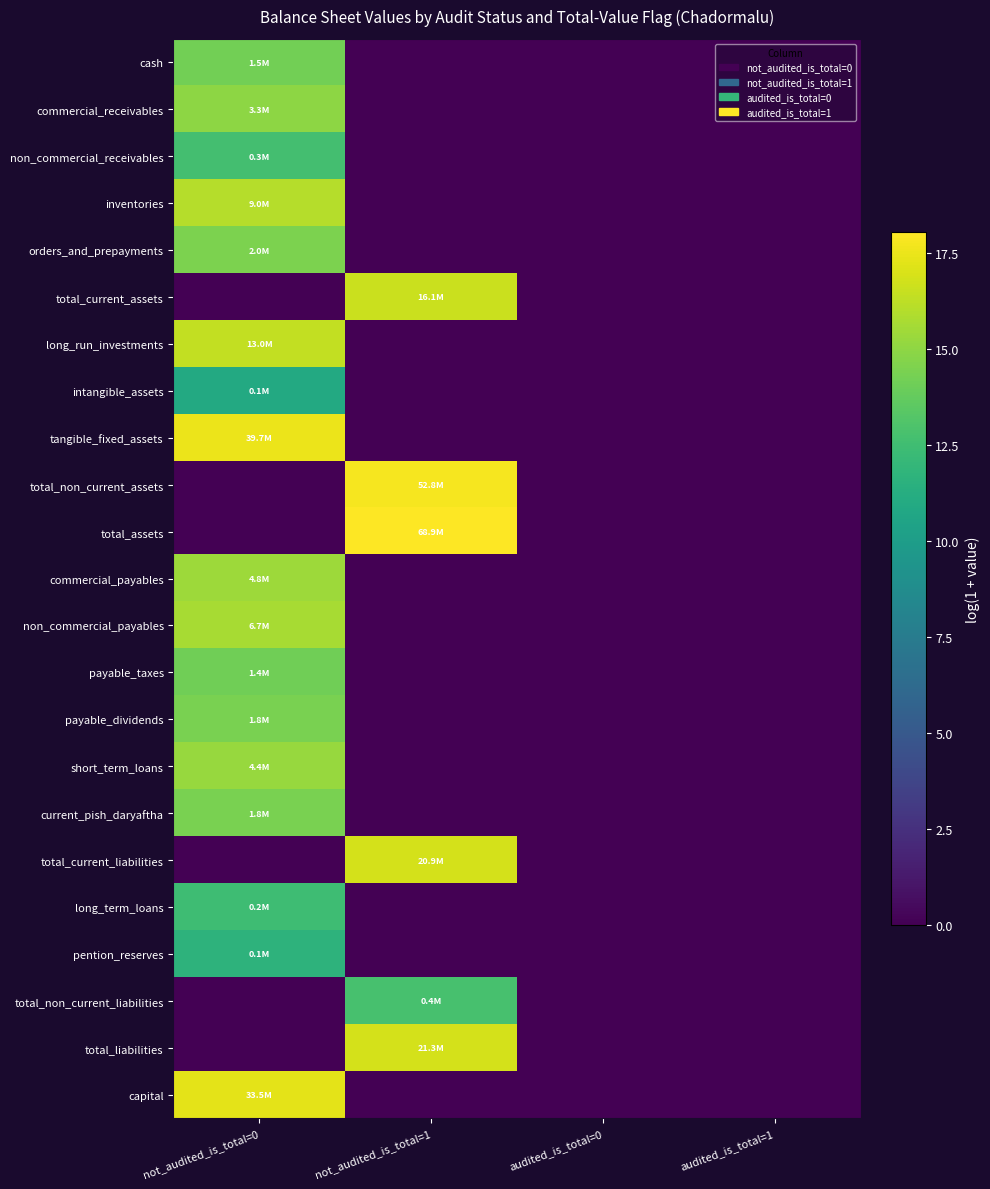

Reading left to right, transcribe all the data shown in this chart.

cash: not_audited_is_total=0=14.2	not_audited_is_total=1=0.0	audited_is_total=0=0.0	audited_is_total=1=0.0
commercial_receivables: not_audited_is_total=0=15.0	not_audited_is_total=1=0.0	audited_is_total=0=0.0	audited_is_total=1=0.0
non_commercial_receivables: not_audited_is_total=0=12.6	not_audited_is_total=1=0.0	audited_is_total=0=0.0	audited_is_total=1=0.0
inventories: not_audited_is_total=0=16.0	not_audited_is_total=1=0.0	audited_is_total=0=0.0	audited_is_total=1=0.0
orders_and_prepayments: not_audited_is_total=0=14.5	not_audited_is_total=1=0.0	audited_is_total=0=0.0	audited_is_total=1=0.0
total_current_assets: not_audited_is_total=0=0.0	not_audited_is_total=1=16.6	audited_is_total=0=0.0	audited_is_total=1=0.0
long_run_investments: not_audited_is_total=0=16.4	not_audited_is_total=1=0.0	audited_is_total=0=0.0	audited_is_total=1=0.0
intangible_assets: not_audited_is_total=0=11.0	not_audited_is_total=1=0.0	audited_is_total=0=0.0	audited_is_total=1=0.0
tangible_fixed_assets: not_audited_is_total=0=17.5	not_audited_is_total=1=0.0	audited_is_total=0=0.0	audited_is_total=1=0.0
total_non_current_assets: not_audited_is_total=0=0.0	not_audited_is_total=1=17.8	audited_is_total=0=0.0	audited_is_total=1=0.0
total_assets: not_audited_is_total=0=0.0	not_audited_is_total=1=18.0	audited_is_total=0=0.0	audited_is_total=1=0.0
commercial_payables: not_audited_is_total=0=15.4	not_audited_is_total=1=0.0	audited_is_total=0=0.0	audited_is_total=1=0.0
non_commercial_payables: not_audited_is_total=0=15.7	not_audited_is_total=1=0.0	audited_is_total=0=0.0	audited_is_total=1=0.0
payable_taxes: not_audited_is_total=0=14.2	not_audited_is_total=1=0.0	audited_is_total=0=0.0	audited_is_total=1=0.0
payable_dividends: not_audited_is_total=0=14.4	not_audited_is_total=1=0.0	audited_is_total=0=0.0	audited_is_total=1=0.0
short_term_loans: not_audited_is_total=0=15.3	not_audited_is_total=1=0.0	audited_is_total=0=0.0	audited_is_total=1=0.0
current_pish_daryaftha: not_audited_is_total=0=14.4	not_audited_is_total=1=0.0	audited_is_total=0=0.0	audited_is_total=1=0.0
total_current_liabilities: not_audited_is_total=0=0.0	not_audited_is_total=1=16.9	audited_is_total=0=0.0	audited_is_total=1=0.0
long_term_loans: not_audited_is_total=0=12.4	not_audited_is_total=1=0.0	audited_is_total=0=0.0	audited_is_total=1=0.0
pention_reserves: not_audited_is_total=0=11.7	not_audited_is_total=1=0.0	audited_is_total=0=0.0	audited_is_total=1=0.0
total_non_current_liabilities: not_audited_is_total=0=0.0	not_audited_is_total=1=12.8	audited_is_total=0=0.0	audited_is_total=1=0.0
total_liabilities: not_audited_is_total=0=0.0	not_audited_is_total=1=16.9	audited_is_total=0=0.0	audited_is_total=1=0.0
capital: not_audited_is_total=0=17.3	not_audited_is_total=1=0.0	audited_is_total=0=0.0	audited_is_total=1=0.0